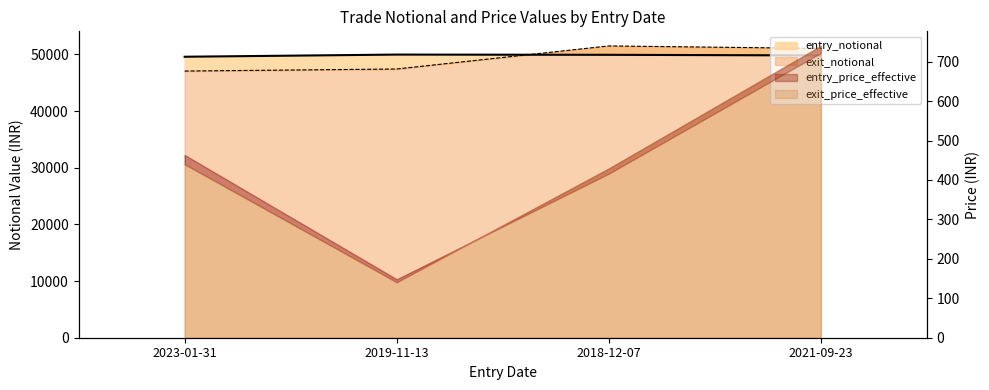

Where is the first local maximum for exit_notional?

2018-12-07